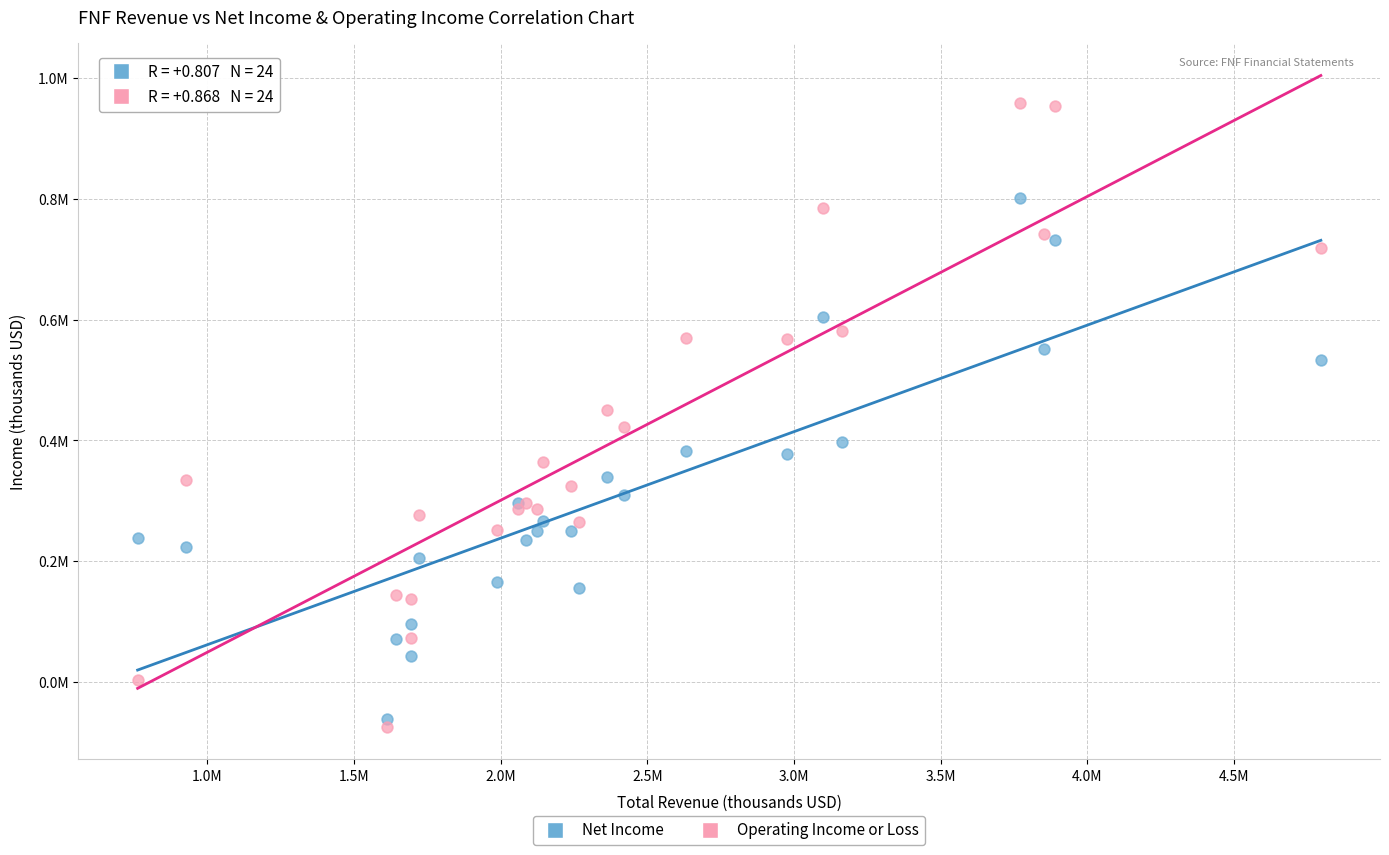

What are all the series names shown in the legend?

Net Income, Operating Income or Loss